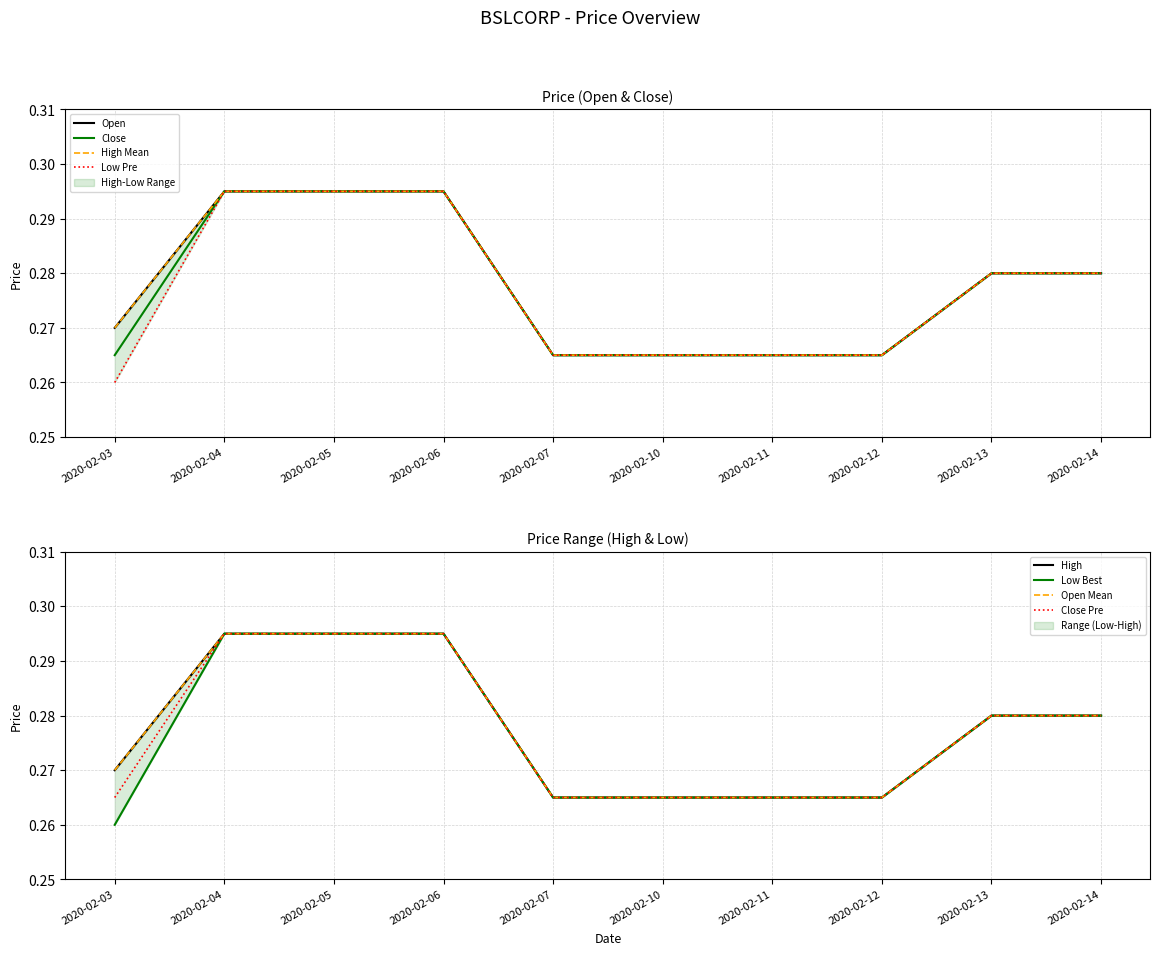

What is the average value of the low series?

0.3